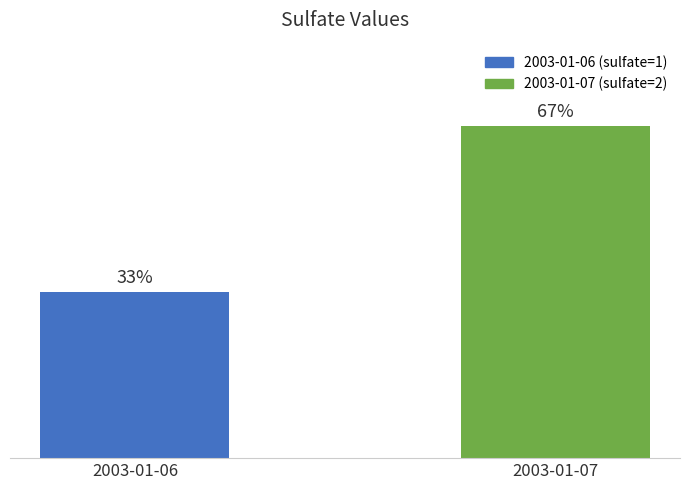

At which label does the data first exceed 66?

2003-01-07